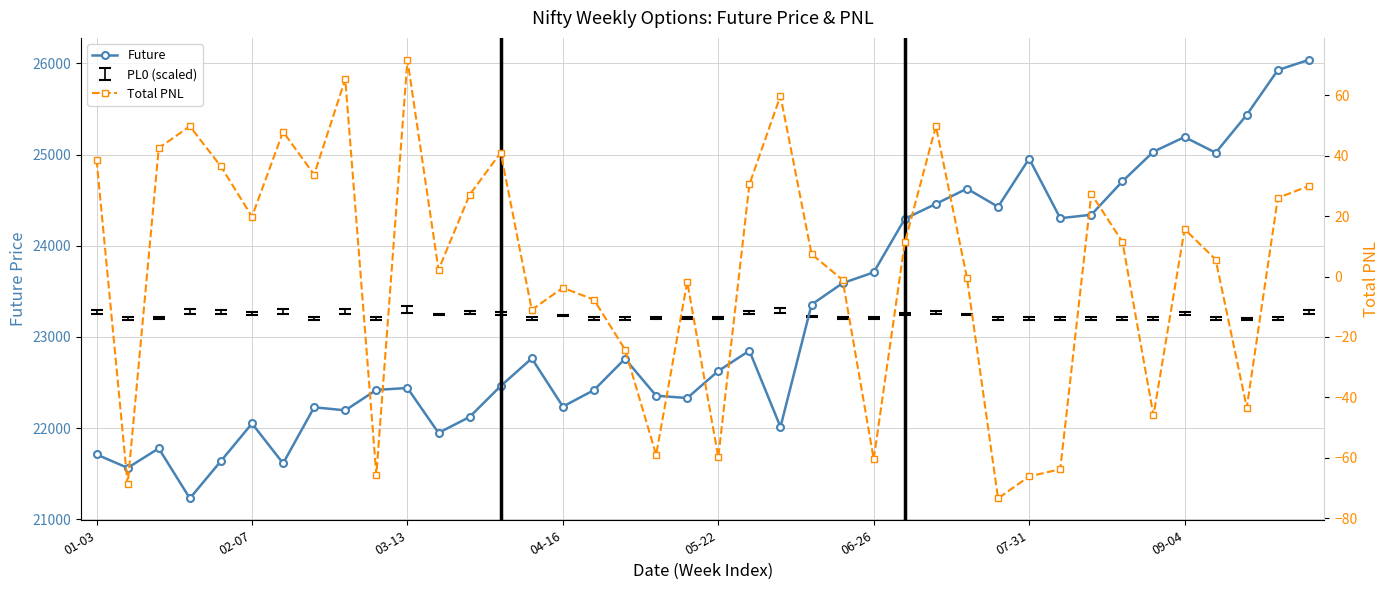

How many data points in Total PNL are above 11?

20